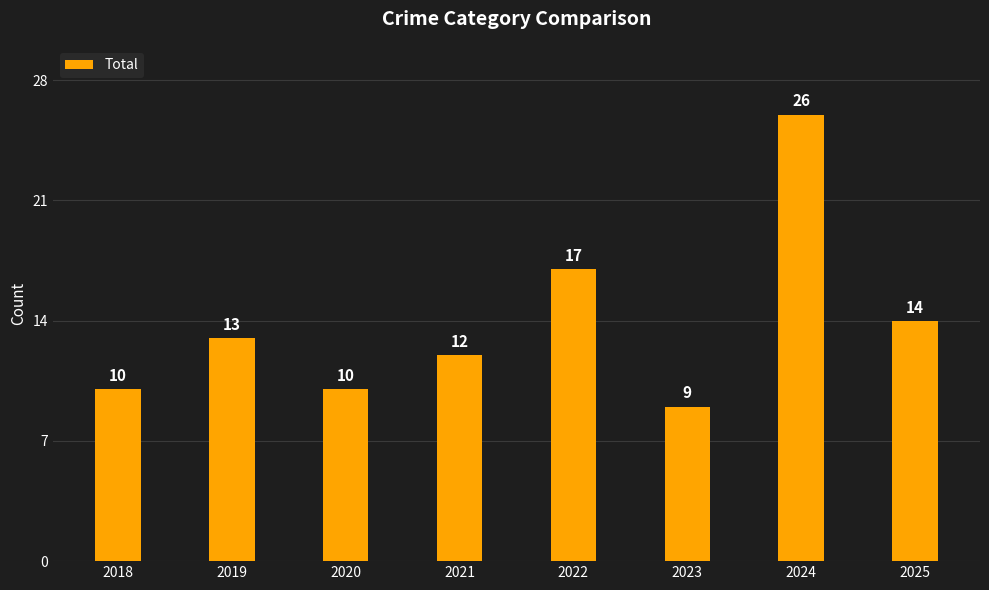

The value at 2019 is 13. True or false?

True